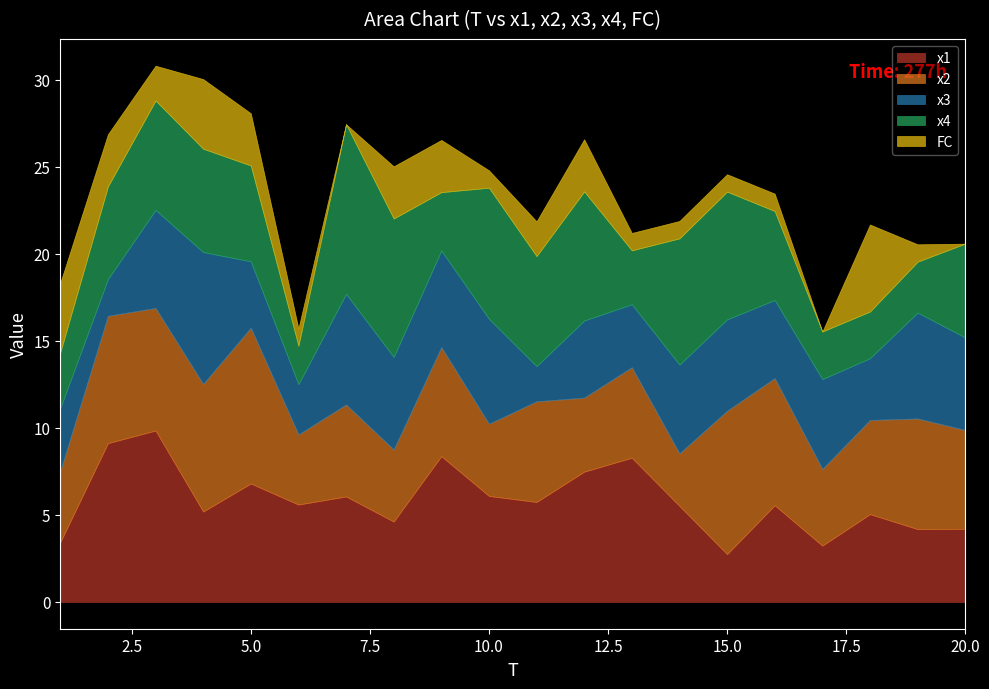

Reading left to right, transcribe all the data shown in this chart.

x1: 3.4	9.1	9.8	5.2	6.8	5.6	6.1	4.6	8.4	6.1	5.7	7.5	8.3	5.5	2.7	5.6	3.2	5.0	4.2	4.2
x2: 4.1	7.3	7.0	7.3	8.9	4.0	5.3	4.1	6.3	4.1	5.8	4.3	5.2	3.0	8.2	7.3	4.4	5.4	6.4	5.7
x3: 3.6	2.1	5.6	7.6	3.8	2.9	6.4	5.3	5.5	6.0	2.0	4.4	3.6	5.1	5.2	4.5	5.2	3.5	6.1	5.3
x4: 3.2	5.3	6.3	5.9	5.5	2.2	9.7	7.9	3.4	7.5	6.3	7.4	3.1	7.3	7.3	5.1	2.7	2.7	2.9	5.4
FC: 4.0	3.0	2.0	4.0	3.0	1.0	0.0	3.0	3.0	1.0	2.0	3.0	1.0	1.0	1.0	1.0	0.0	5.0	1.0	0.0